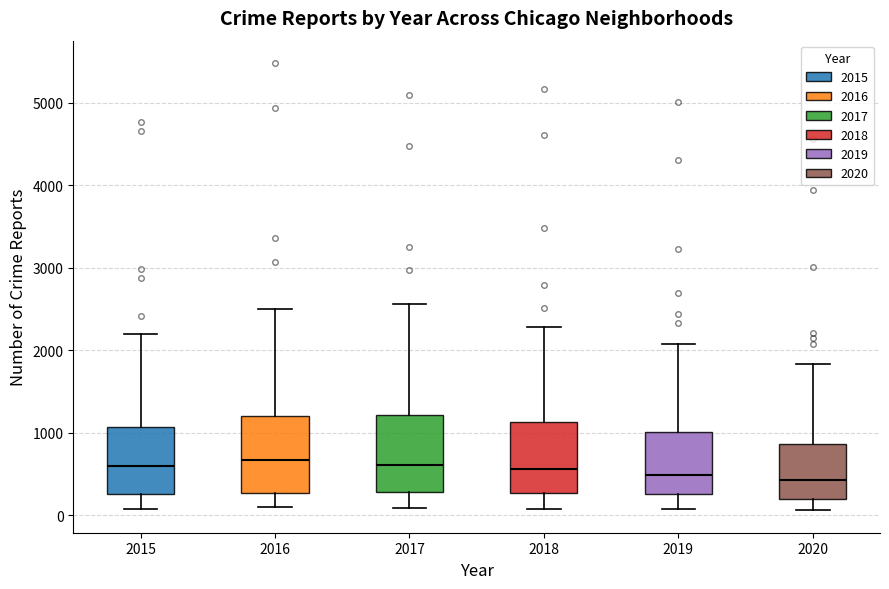

Reading left to right, read every box against the y-axis: the position of its median line, the range the box covers, and the ends of its whiskers. The values are not printed on the chart, so give them approximately, as read against the axis.

2015: median 600, box 300 to 1100, whiskers 100 to 2200
2016: median 700, box 300 to 1200, whiskers 100 to 2500
2017: median 600, box 300 to 1200, whiskers 100 to 2600
2018: median 600, box 300 to 1100, whiskers 100 to 2300
2019: median 500, box 300 to 1000, whiskers 100 to 2100
2020: median 400, box 200 to 900, whiskers 100 to 1800